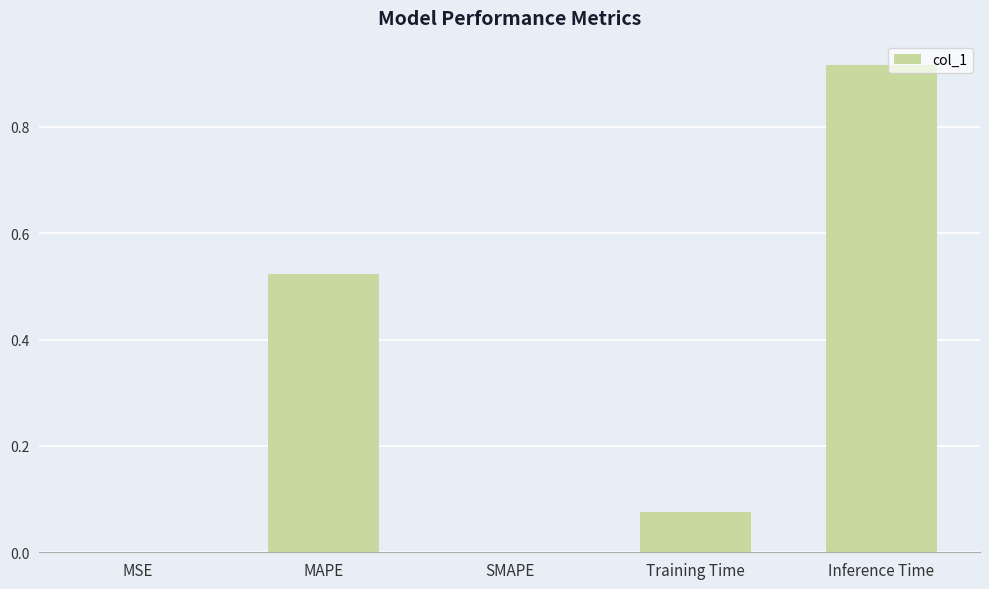

Which label corresponds to the largest value in the chart?

Inference Time